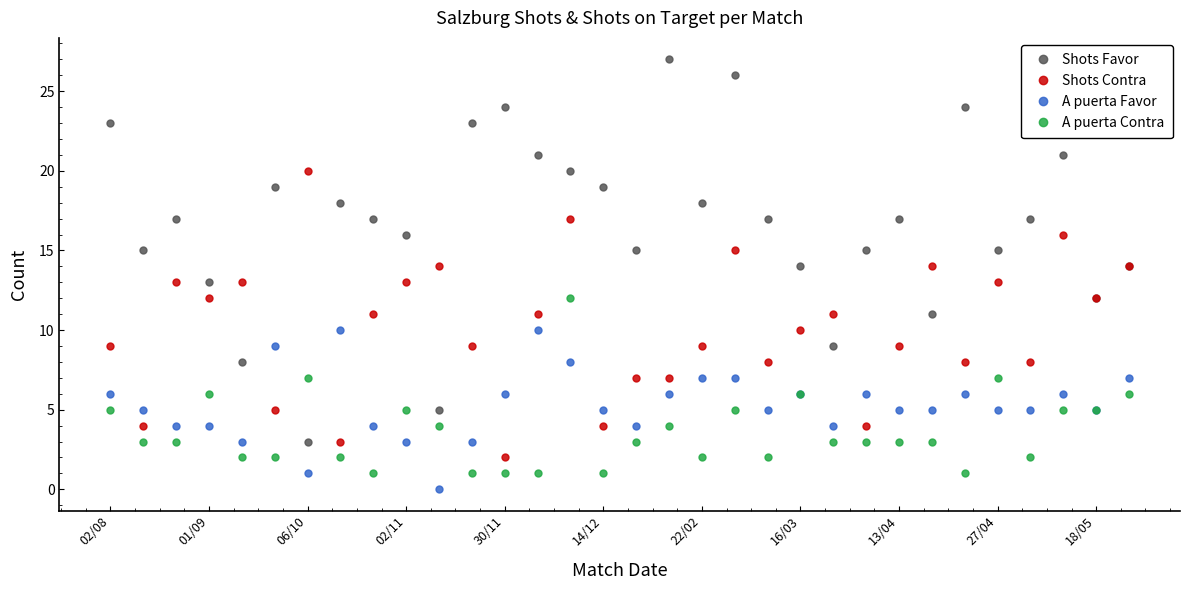

Which series has the largest total across all categories?

Shots Favor